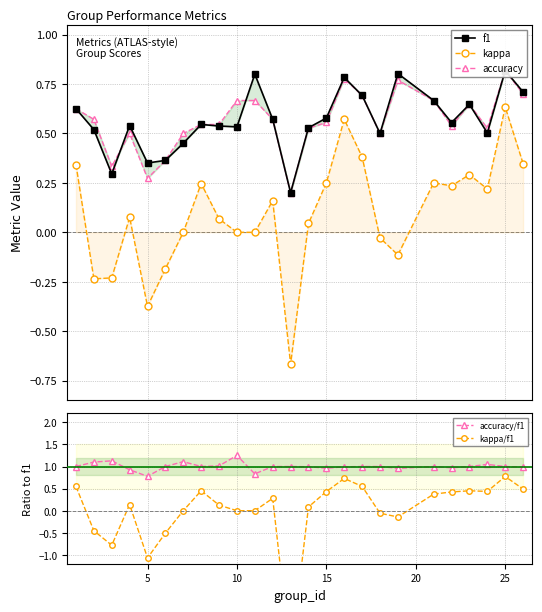

Rank the series by their maximum value, from lowest to highest.

kappa, kappa/f1, f1, accuracy, accuracy/f1